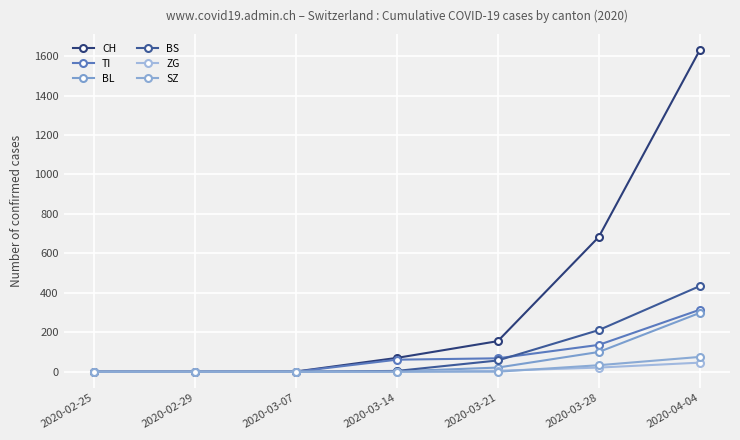

What is the maximum value shown in the chart?

1630